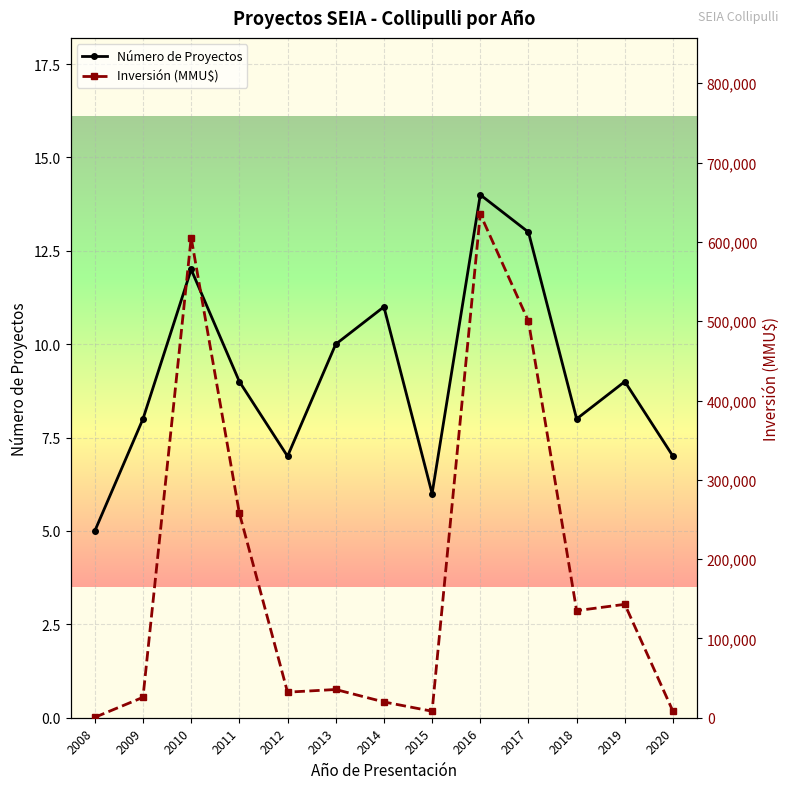

What is the highest value of the Número de Proyectos series?

14